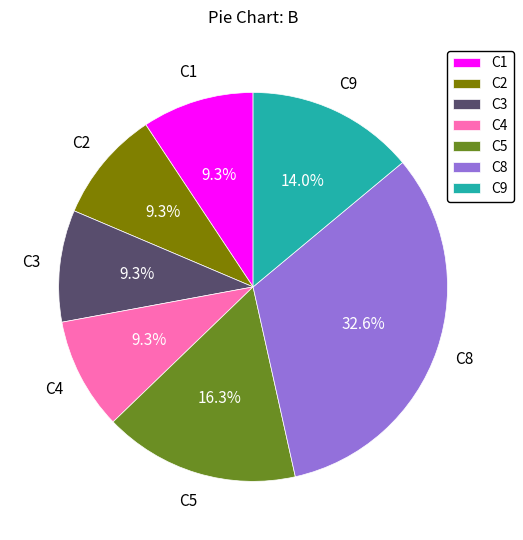

How many slices are in this pie chart?

7